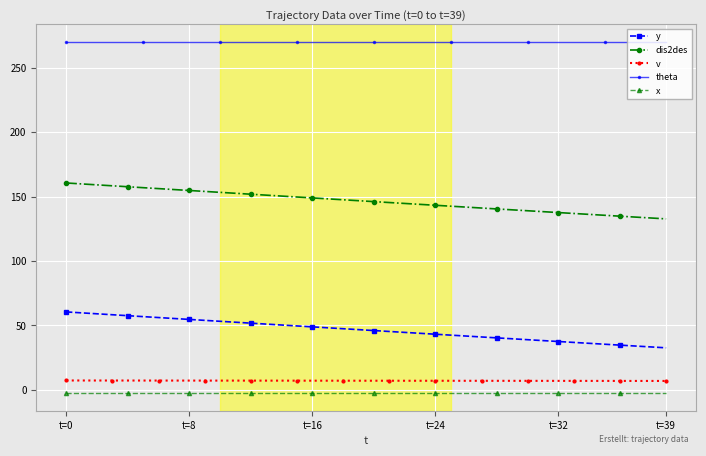

True or false: x and dis2des cross at least once.

False